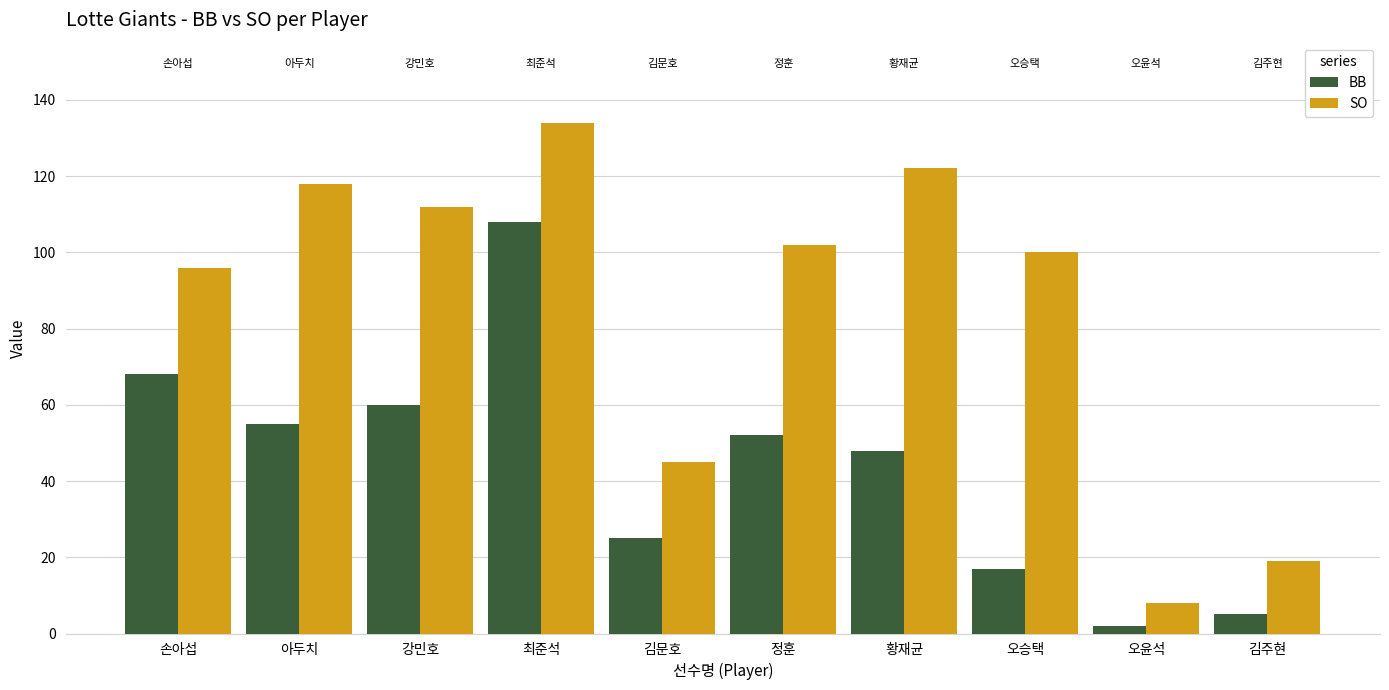

List the labels in order of SO value, largest first.

최준석, 황재균, 아두치, 강민호, 정훈, 오승택, 손아섭, 김문호, 김주현, 오윤석